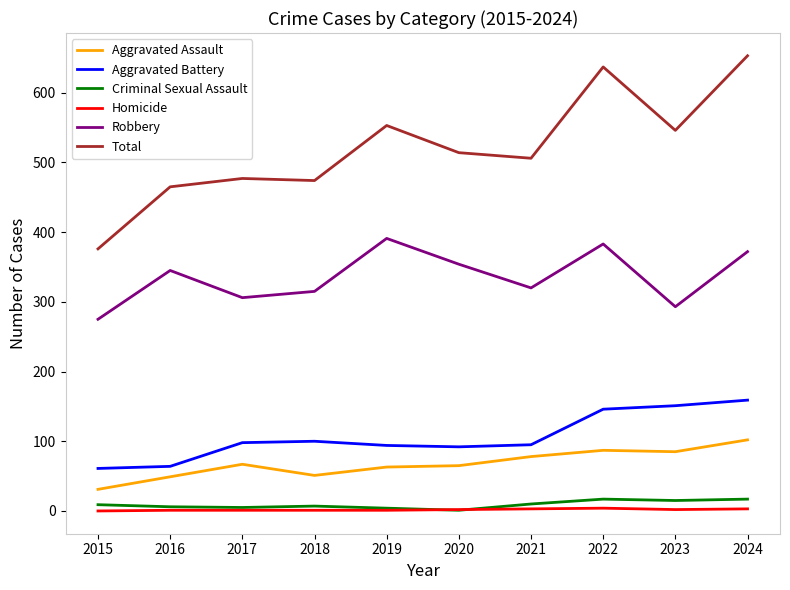

What is the maximum value shown in the chart?

653